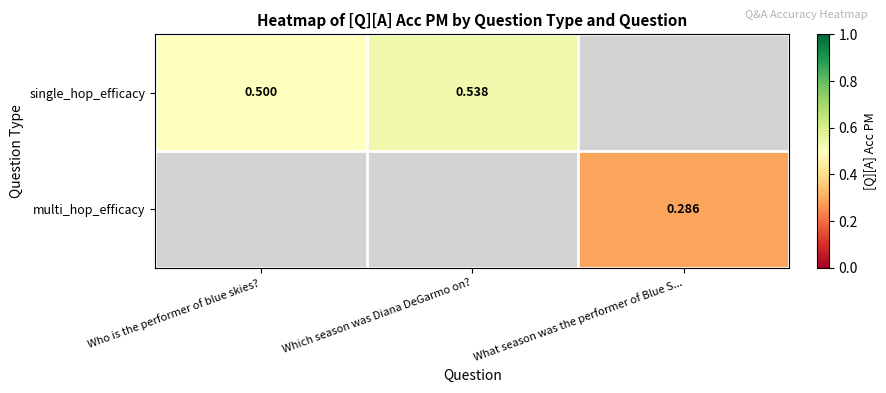

Is the value of single_hop_efficacy at Who is the performer of blue skies? greater than the value of multi_hop_efficacy at What season was the performer of Blue S...?

Yes